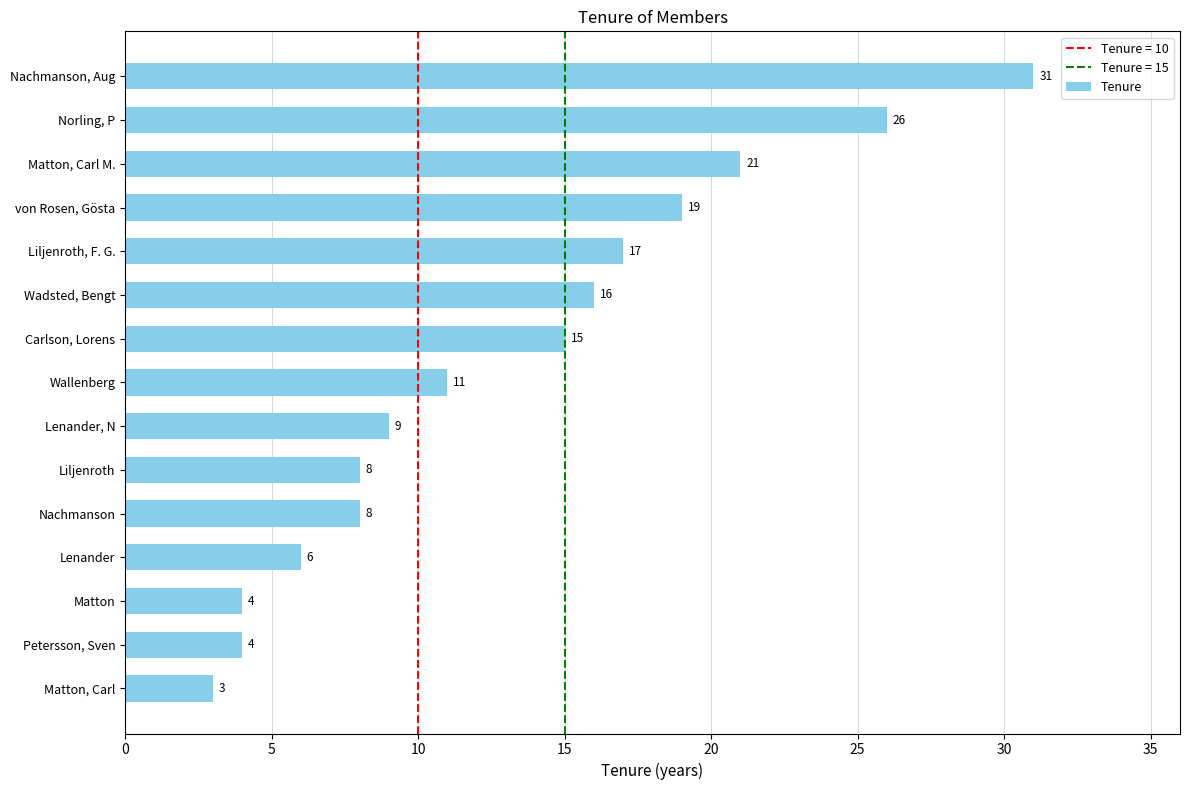

How many data points does each series have?

15